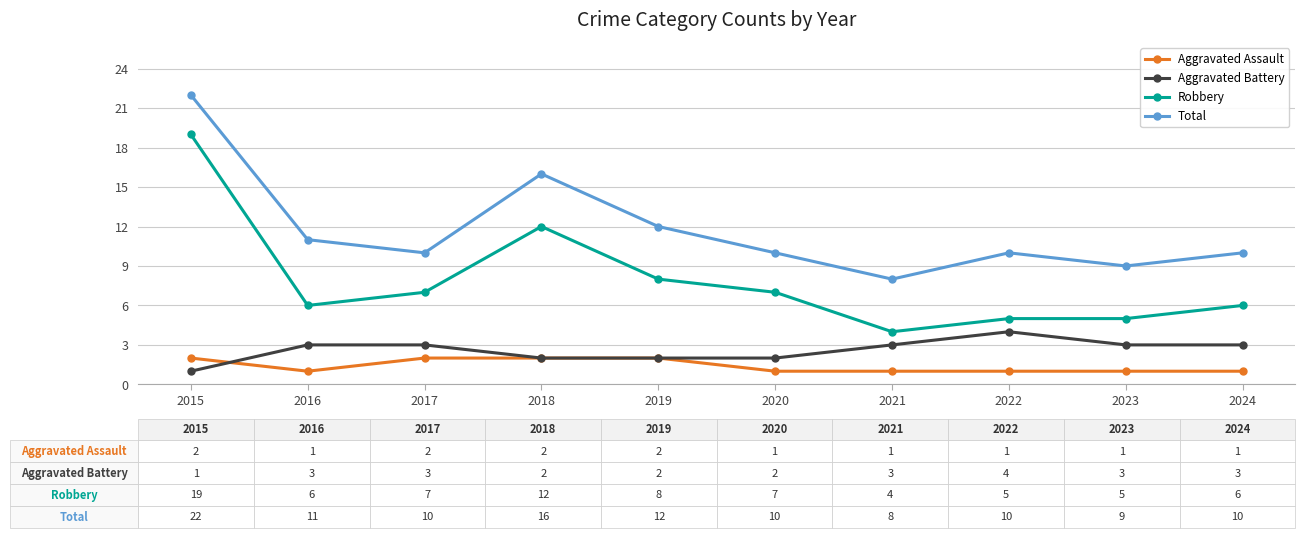

True or false: Total and Aggravated Battery intersect in this chart.

False